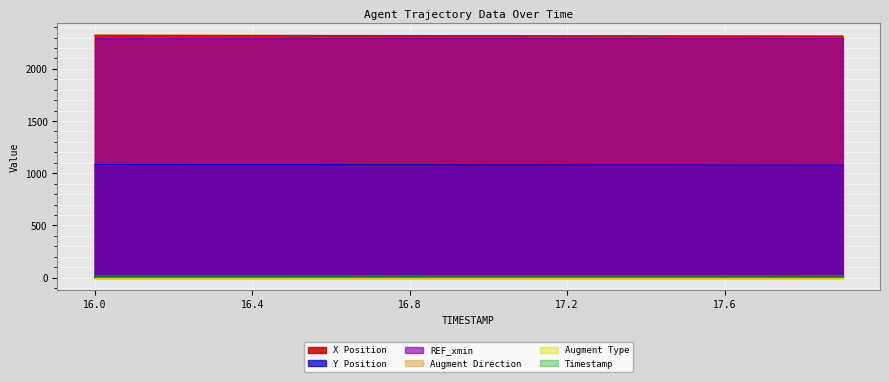

Which has a higher value, 17.8 or 17.2?

17.2